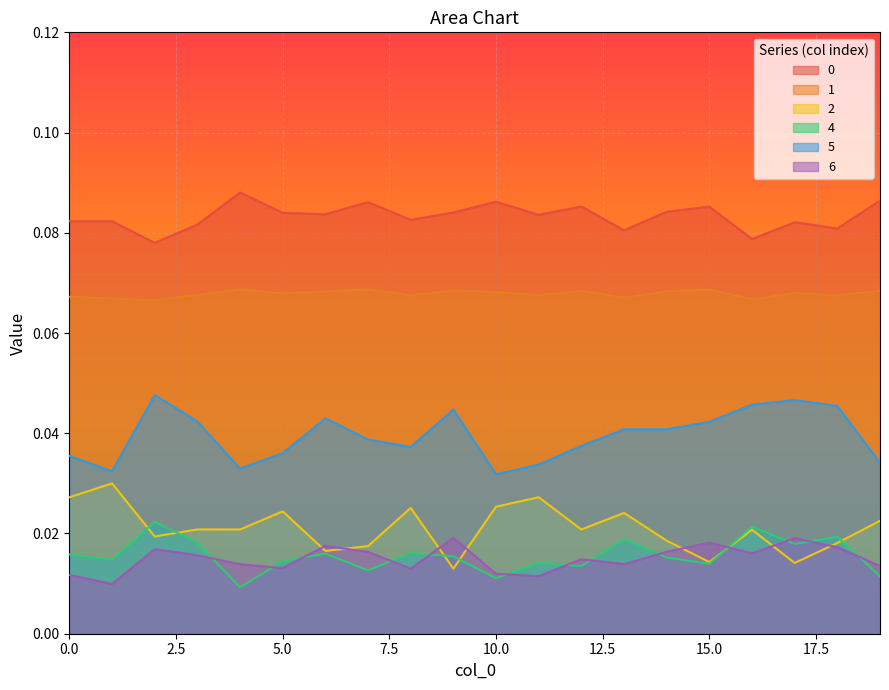

Count the number of data series in this chart.

6